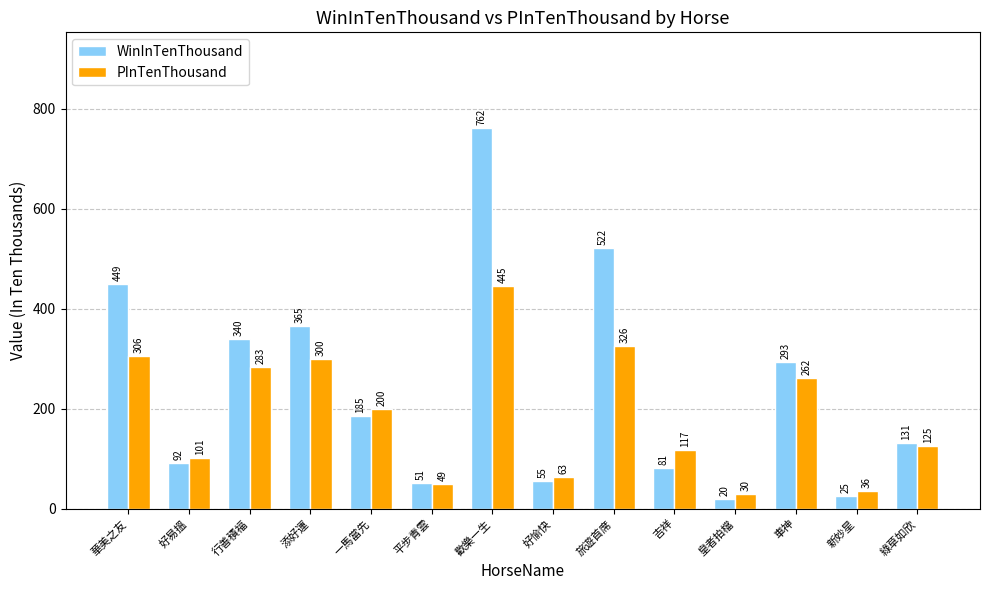

What is the label of the 11th bar from the right?

添好運